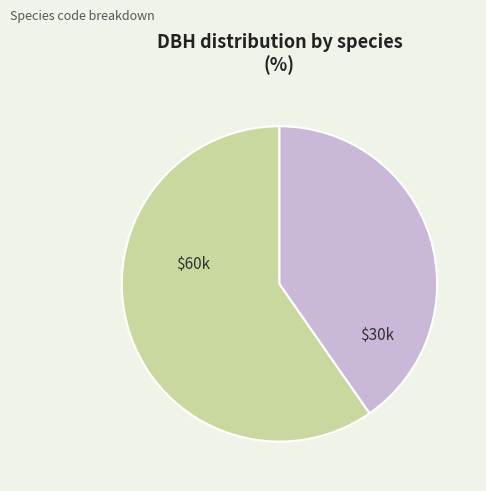

Does any single category account for the majority?

Yes